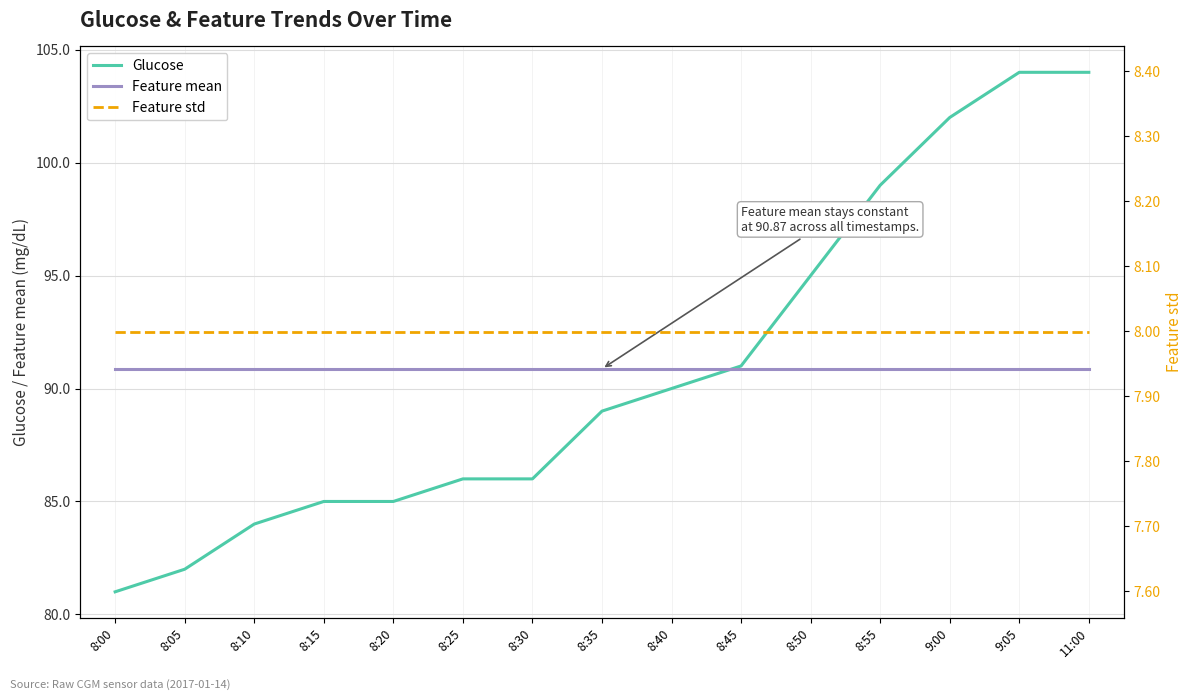

Is the value of Glucose at 8:45 greater than the value of Feature mean at 11:00?

Yes